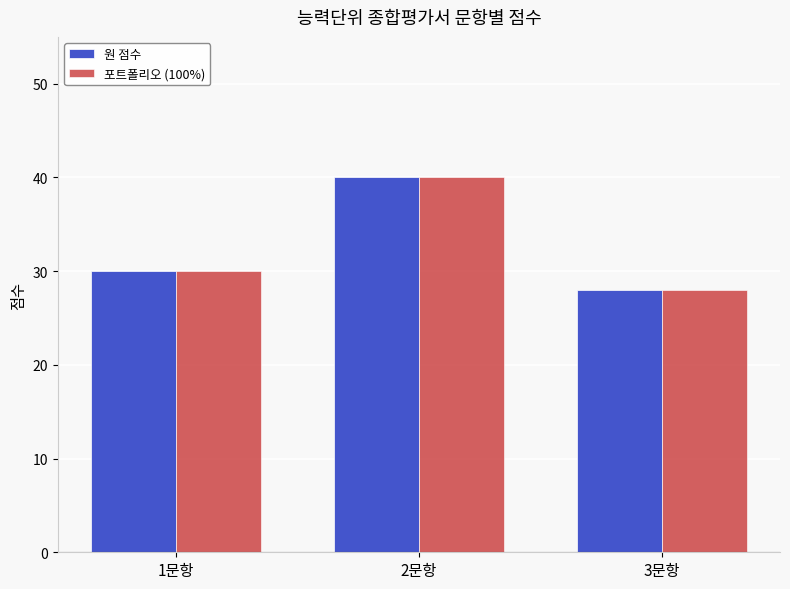

How many data points in 포트폴리오 (100%) are less than 30?

1